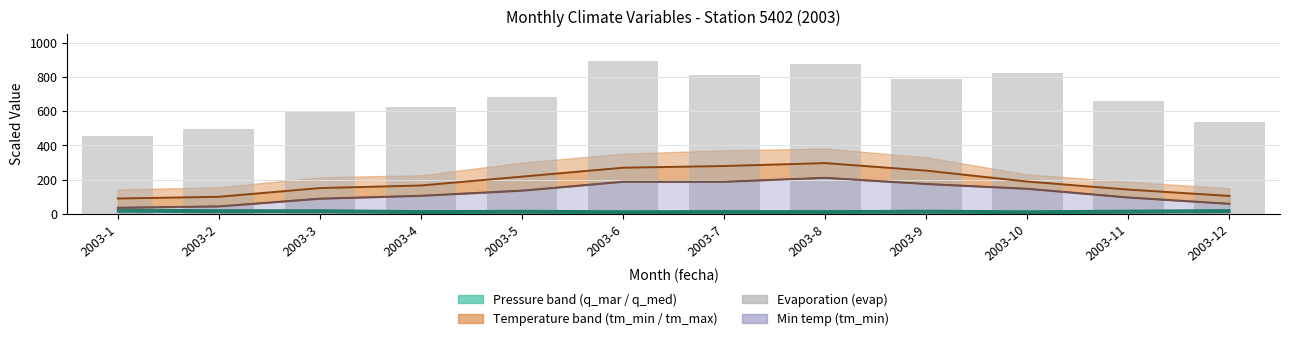

What is the value of the 4th bar from the left?

625